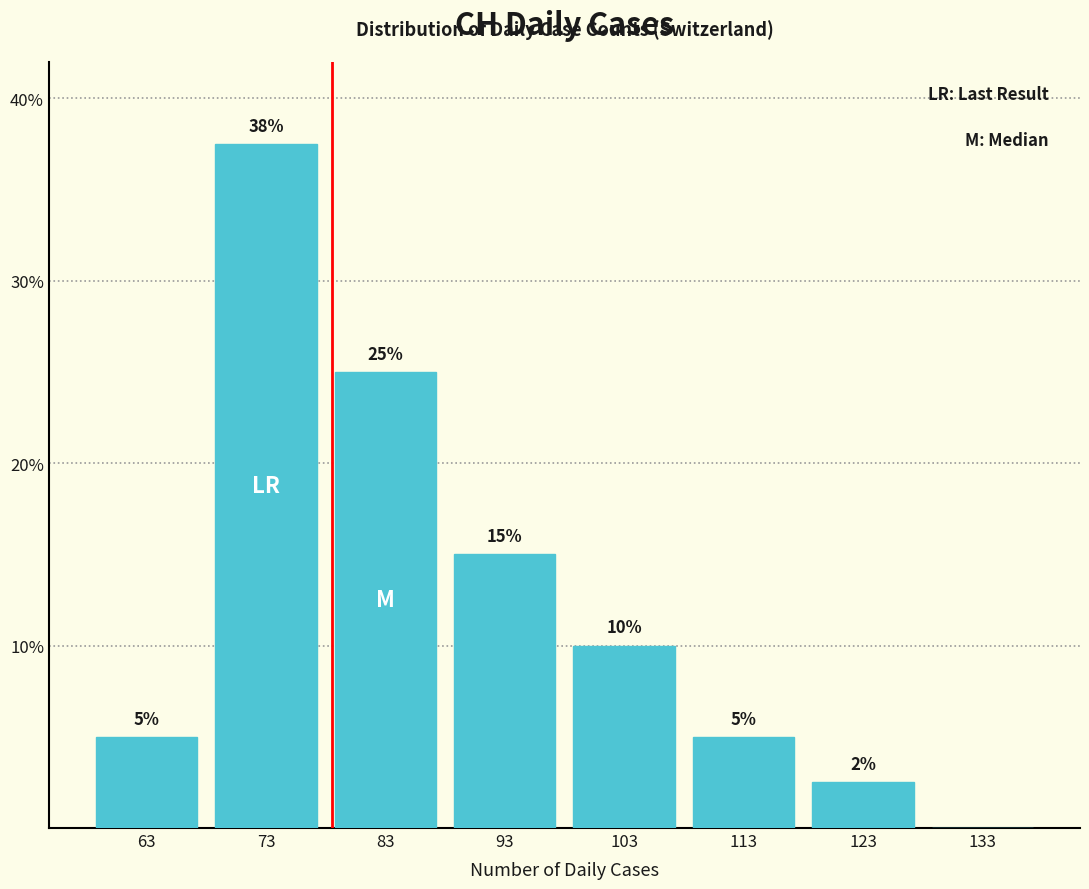

Over which range of the x-axis is the bar tallest?

68 to 78